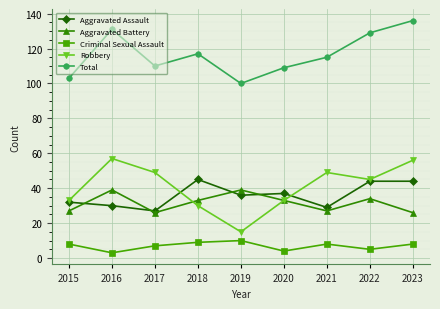

True or false: Total and Criminal Sexual Assault cross at least once.

False